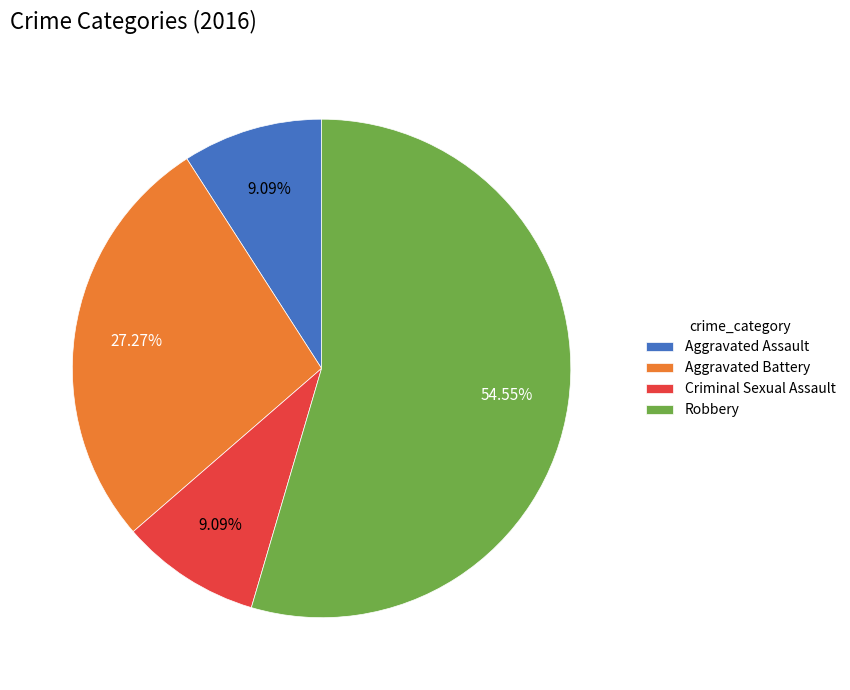

What percentage do Aggravated Battery and Robbery together represent?

81.8%